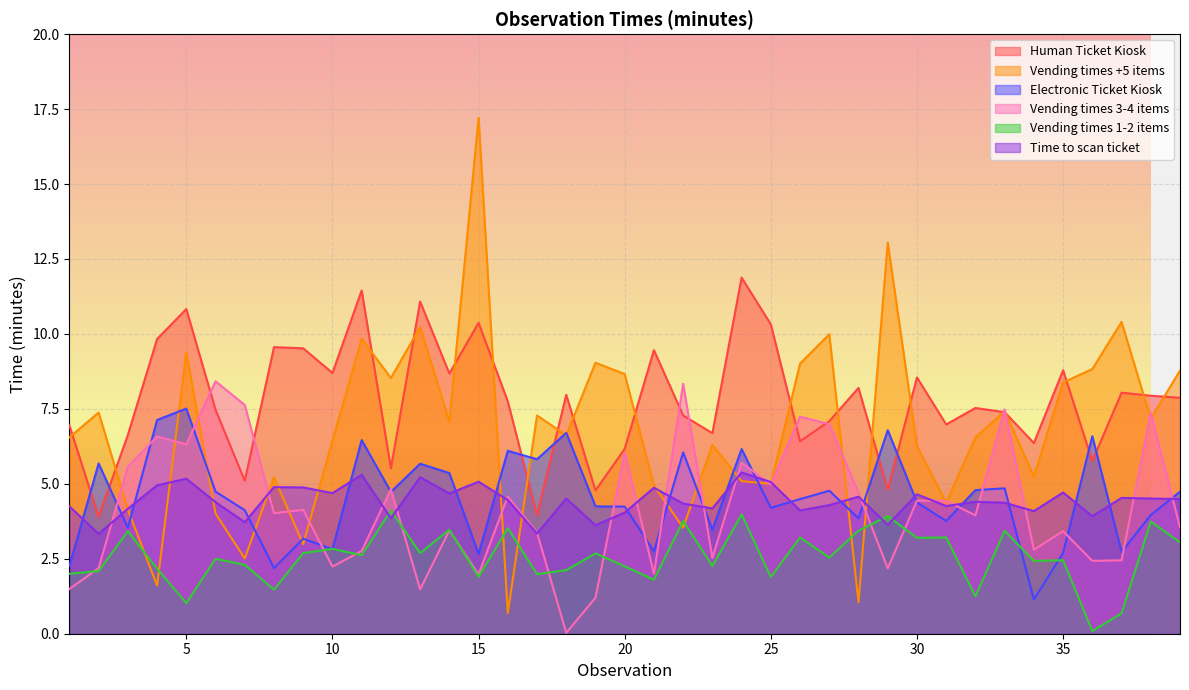

Between 24 and 32, which series saw the biggest shift?

Human Ticket Kiosk